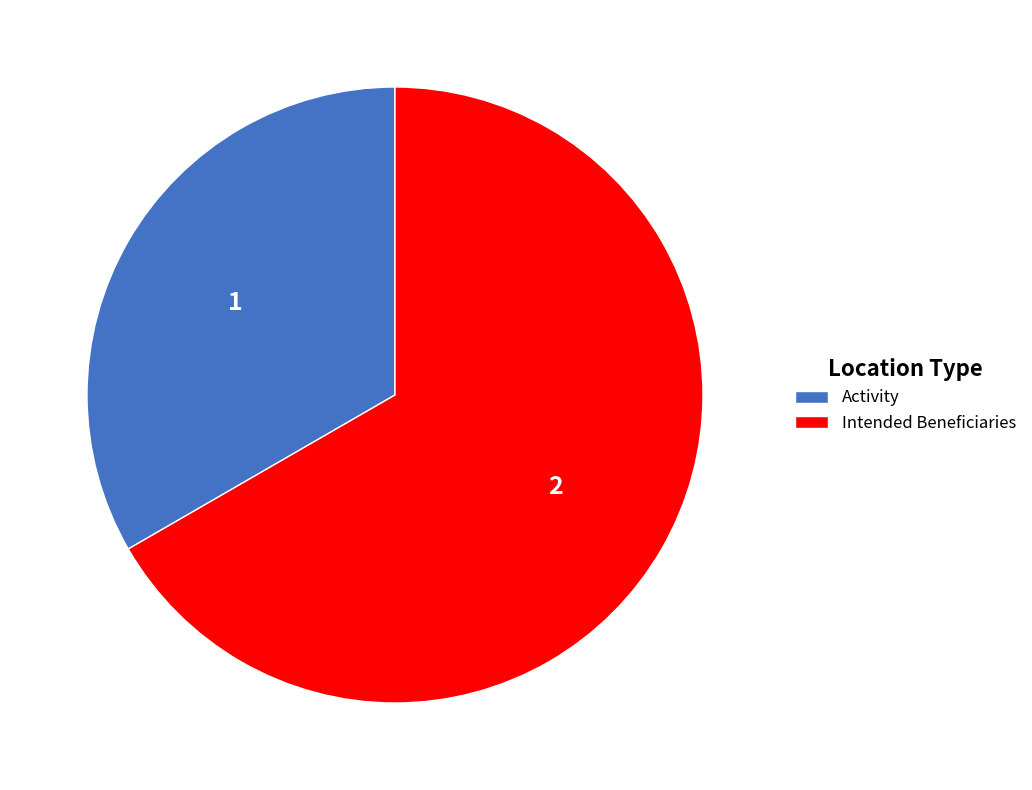

Which has a higher value, Activity or Intended Beneficiaries?

Intended Beneficiaries